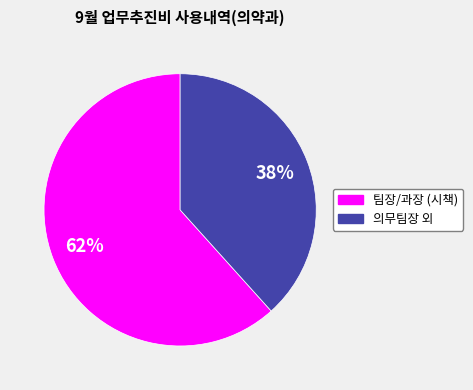

To the nearest percent, what is the average slice percentage?

50%